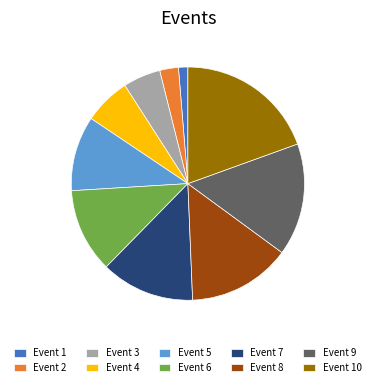

Which category has the smallest portion of the pie?

Event 1